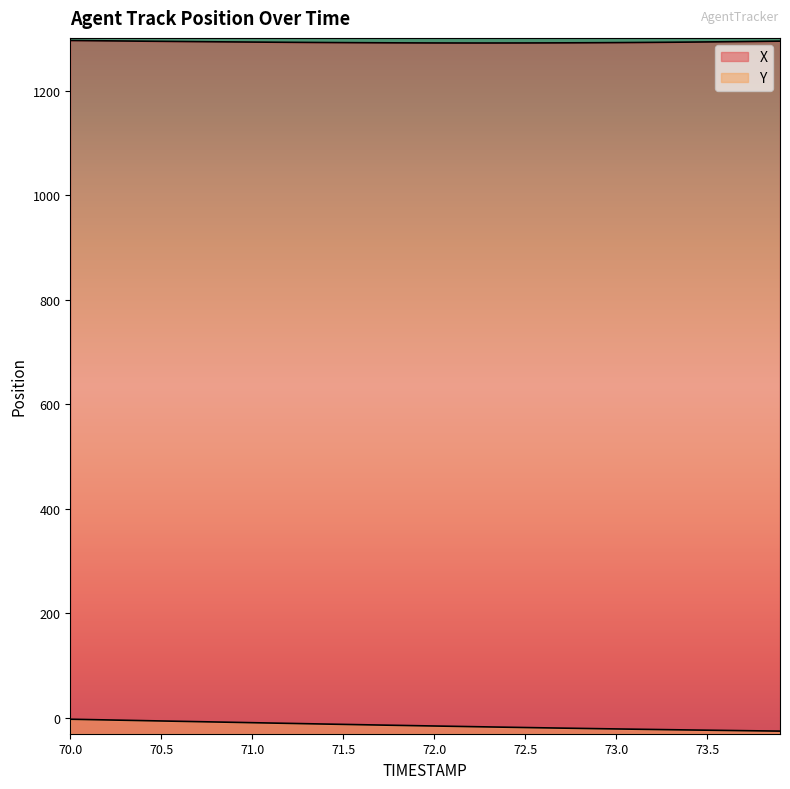

How many data points in X are less than 1293?

18